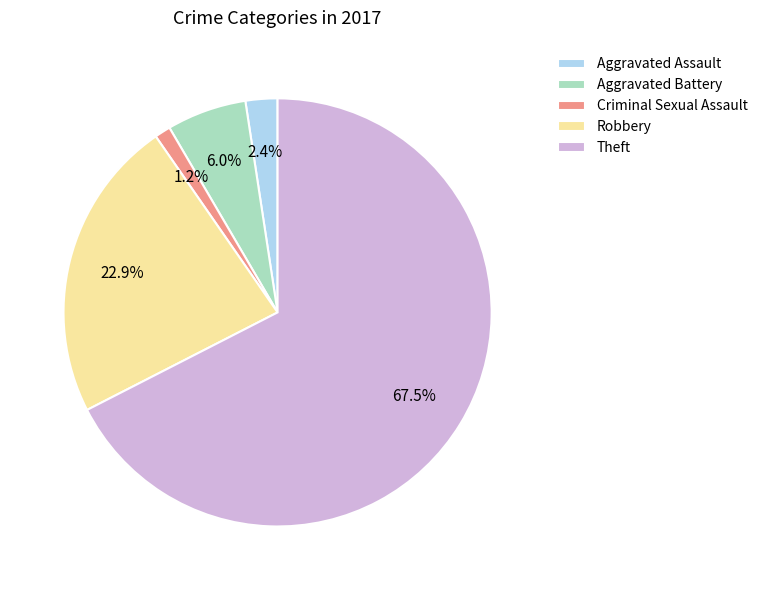

To the nearest percent, what is the difference between the Criminal Sexual Assault and Theft slice percentages?

66%